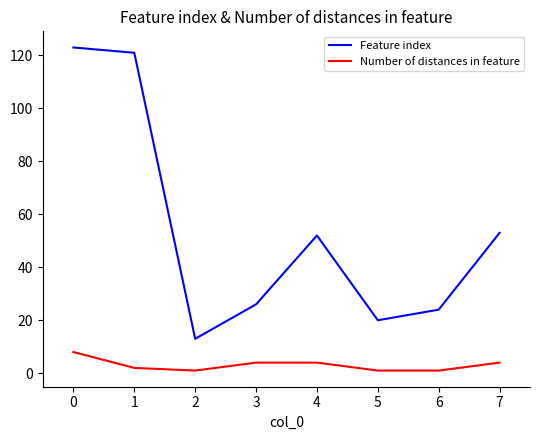

The value of Feature index at 0 is 123. True or false?

True